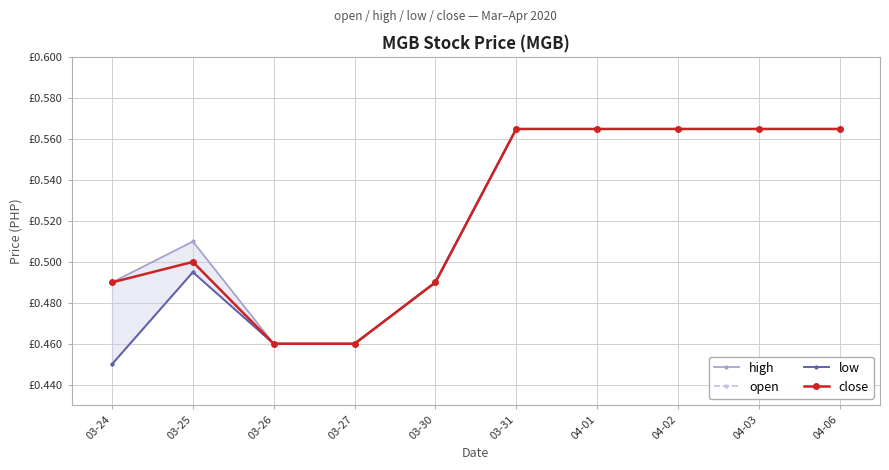

Reading left to right, list all the values displayed in this chart.

high: 0.5	0.5	0.5	0.5	0.5	0.6	0.6	0.6	0.6	0.6
open: 0.5	0.5	0.5	0.5	0.5	0.6	0.6	0.6	0.6	0.6
low: 0.5	0.5	0.5	0.5	0.5	0.6	0.6	0.6	0.6	0.6
close: 0.5	0.5	0.5	0.5	0.5	0.6	0.6	0.6	0.6	0.6